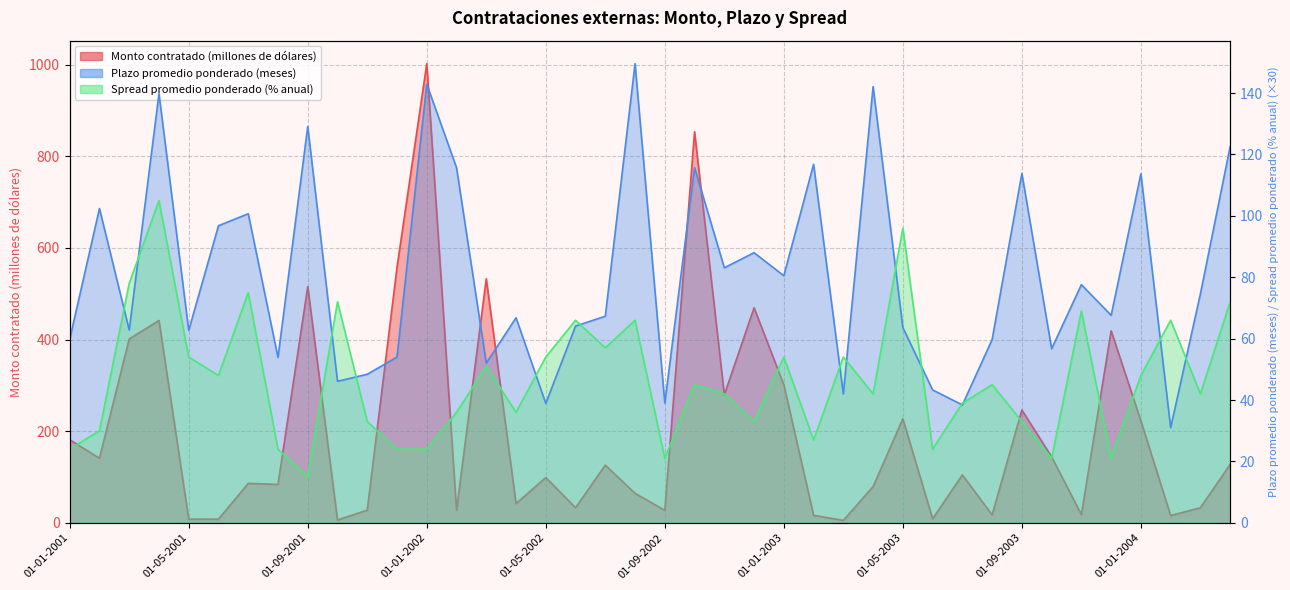

Reading left to right, what are all the values shown in this chart?

Monto contratado (millones de dólares): 01-01-2001=181.3	01-02-2001=141.0	01-03-2001=401.3	01-04-2001=441.5	01-05-2001=8.0	01-06-2001=7.9	01-07-2001=86.0	01-08-2001=83.9	01-09-2001=515.3	01-10-2001=6.1	01-11-2001=27.6	01-12-2001=557.7	01-01-2002=1002.1	01-02-2002=27.4	01-03-2002=532.5	01-04-2002=41.9	01-05-2002=98.8	01-06-2002=32.9	01-07-2002=125.9	01-08-2002=64.3	01-09-2002=27.3	01-10-2002=853.4	01-11-2002=279.4	01-12-2002=469.2	01-01-2003=301.2	01-02-2003=16.3	01-03-2003=5.3	01-04-2003=79.1	01-05-2003=227.0	01-06-2003=8.8	01-07-2003=104.5	01-08-2003=17.3	01-09-2003=246.1	01-10-2003=143.9	01-11-2003=17.9	01-12-2003=418.9	01-01-2004=222.4	01-02-2004=15.8	01-03-2004=32.9	01-04-2004=127.5
Plazo promedio ponderado (meses): 01-01-2001=59.8	01-02-2001=102.4	01-03-2001=62.8	01-04-2001=139.8	01-05-2001=62.7	01-06-2001=96.8	01-07-2001=100.7	01-08-2001=53.9	01-09-2001=129.1	01-10-2001=46.1	01-11-2001=48.4	01-12-2001=54.0	01-01-2002=142.9	01-02-2002=115.7	01-03-2002=52.0	01-04-2002=66.8	01-05-2002=38.9	01-06-2002=64.1	01-07-2002=67.3	01-08-2002=149.6	01-09-2002=39.0	01-10-2002=115.7	01-11-2002=83.1	01-12-2002=88.0	01-01-2003=80.5	01-02-2003=116.8	01-03-2003=42.0	01-04-2003=142.1	01-05-2003=63.6	01-06-2003=43.3	01-07-2003=38.4	01-08-2003=59.7	01-09-2003=113.8	01-10-2003=56.7	01-11-2003=77.6	01-12-2003=67.6	01-01-2004=113.7	01-02-2004=31.0	01-03-2004=74.6	01-04-2004=122.6
Spread promedio ponderado (% anual): 01-01-2001=24.0	01-02-2001=30.0	01-03-2001=78.0	01-04-2001=105.0	01-05-2001=54.0	01-06-2001=48.0	01-07-2001=75.0	01-08-2001=24.0	01-09-2001=15.0	01-10-2001=72.0	01-11-2001=33.0	01-12-2001=24.0	01-01-2002=24.0	01-02-2002=36.0	01-03-2002=51.0	01-04-2002=36.0	01-05-2002=54.0	01-06-2002=66.0	01-07-2002=57.0	01-08-2002=66.0	01-09-2002=21.0	01-10-2002=45.0	01-11-2002=42.0	01-12-2002=33.0	01-01-2003=54.0	01-02-2003=27.0	01-03-2003=54.0	01-04-2003=42.0	01-05-2003=96.0	01-06-2003=24.0	01-07-2003=39.0	01-08-2003=45.0	01-09-2003=33.0	01-10-2003=21.0	01-11-2003=69.0	01-12-2003=21.0	01-01-2004=48.0	01-02-2004=66.0	01-03-2004=42.0	01-04-2004=72.0